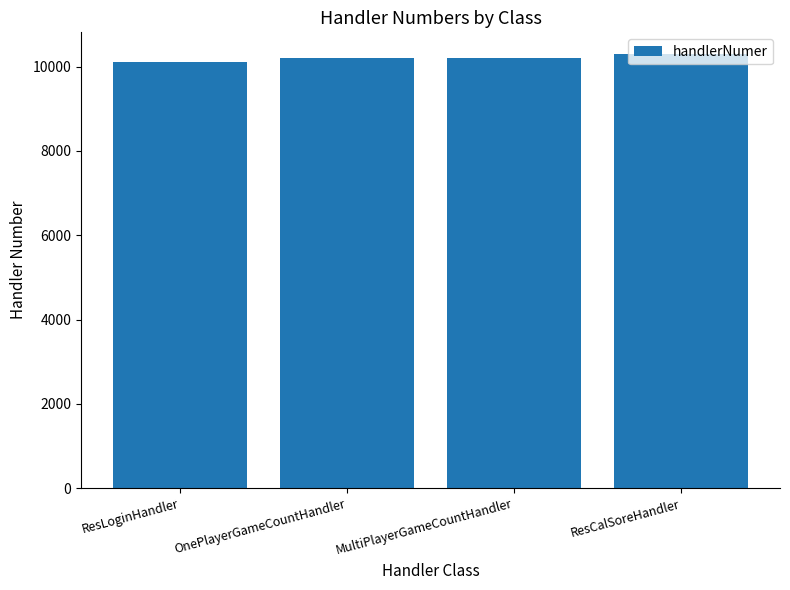

Approximately how many times larger is the value at MultiPlayerGameCountHandler compared to OnePlayerGameCountHandler?

1.0